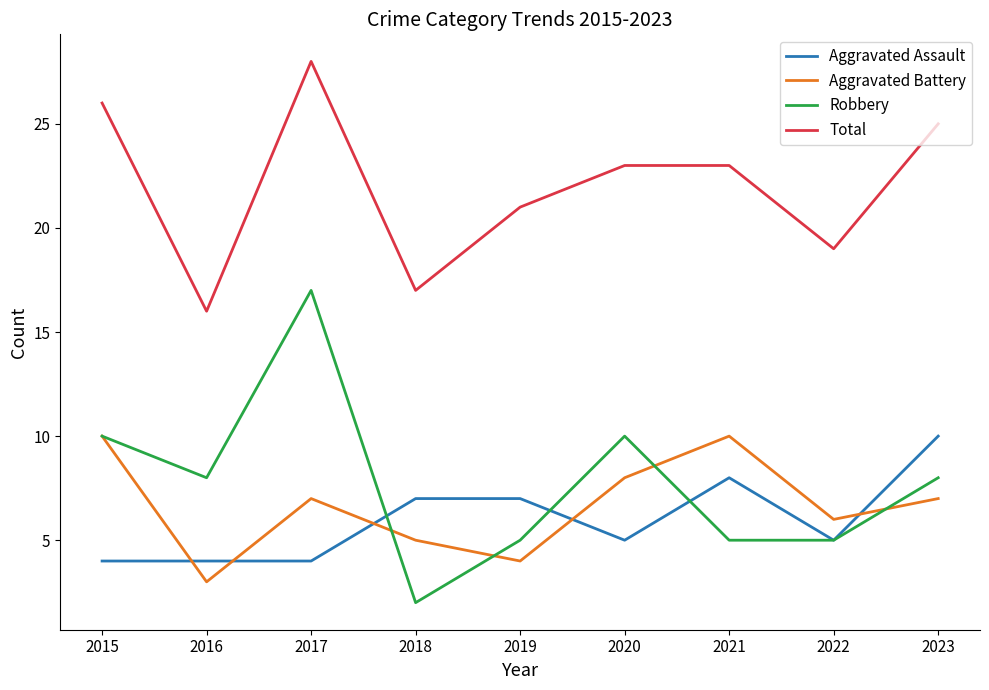

What is the sum of the Total values at 2016 and 2019?

37